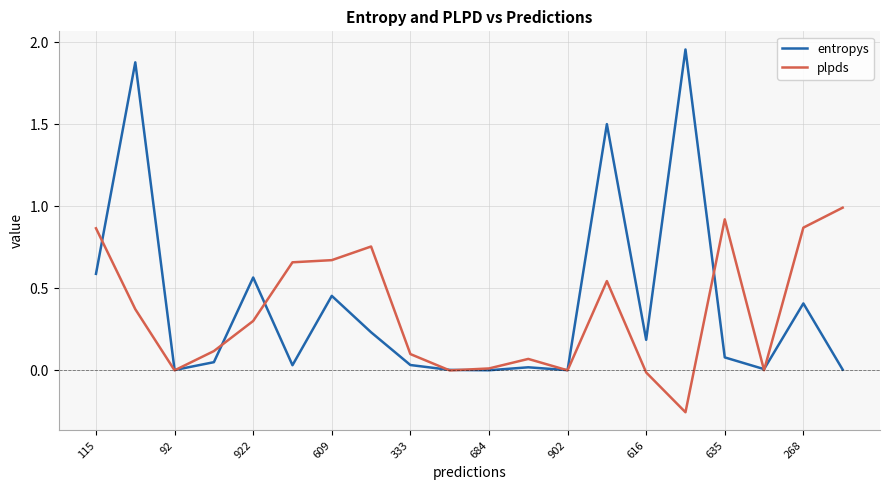

List the series in order of their peak value, highest first.

entropys, plpds